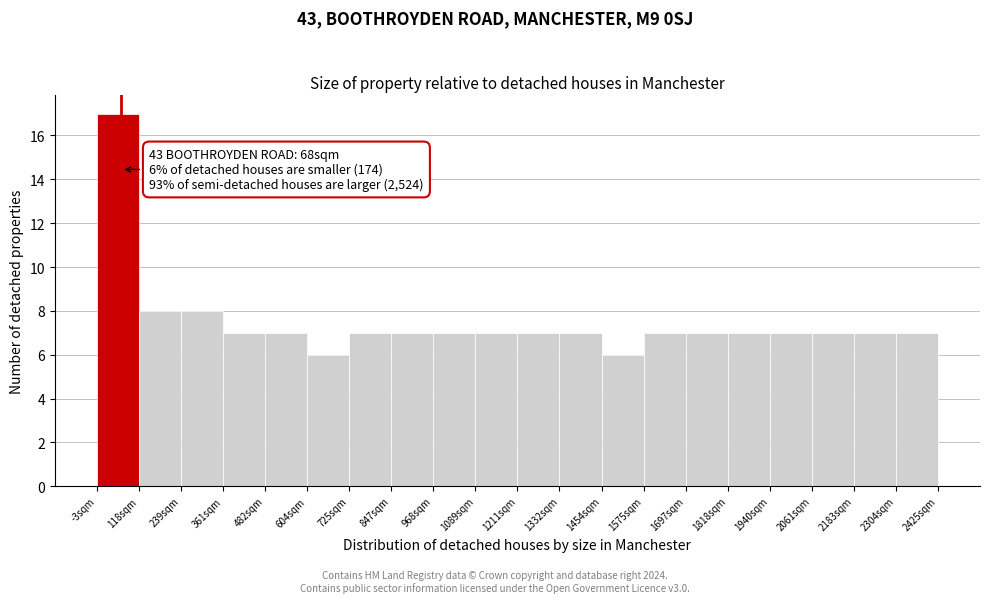

Which range on the x-axis has the tallest bar?

0 to 120